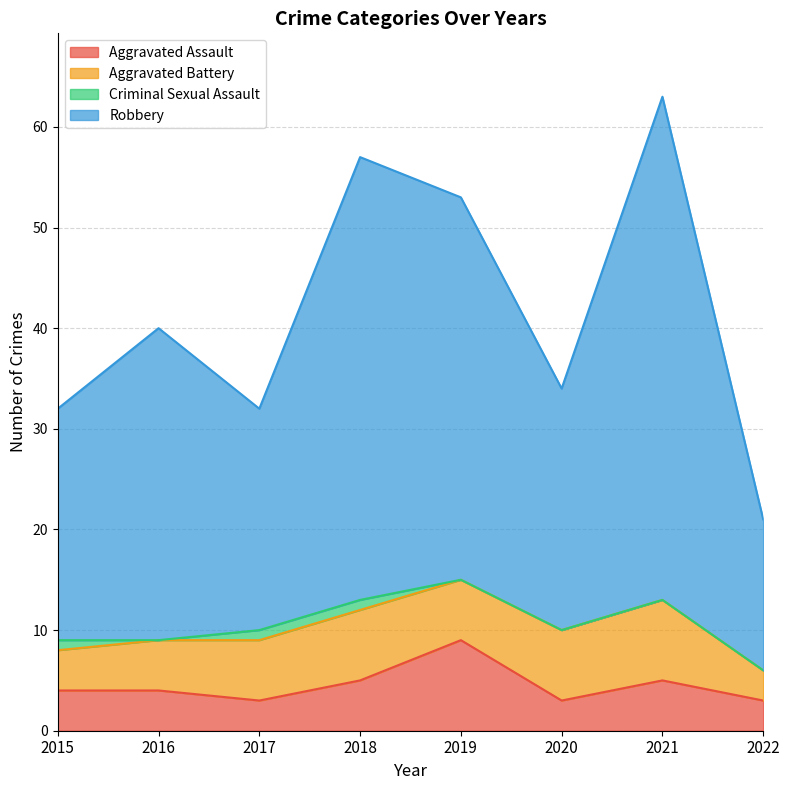

The value of Aggravated Assault at 2015 is 4. True or false?

True